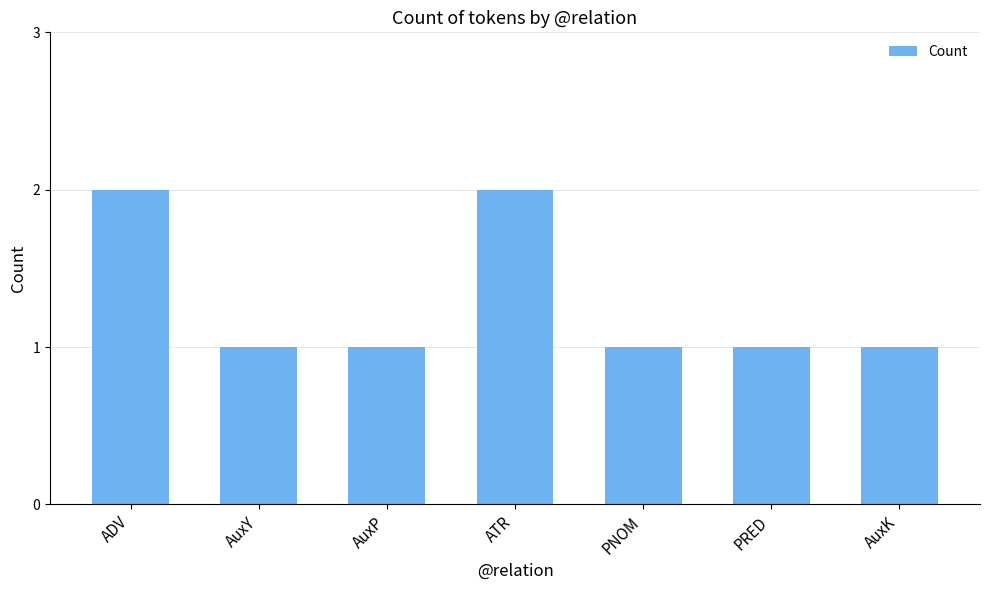

Between PNOM and ADV, which is larger?

ADV